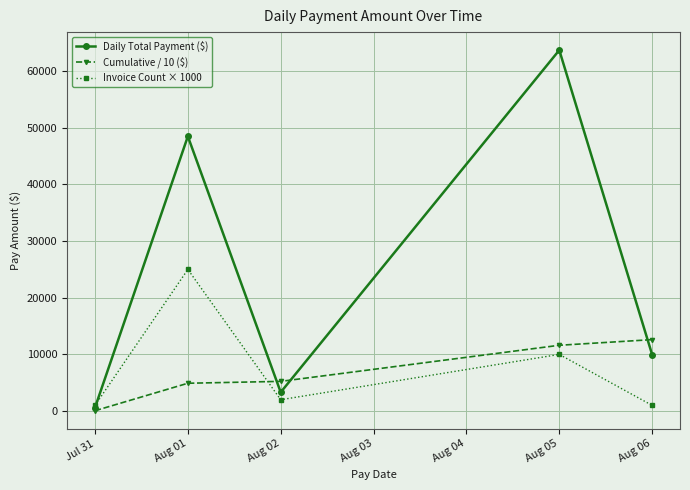

What is the label of the 1st point from the left?

Jul 31